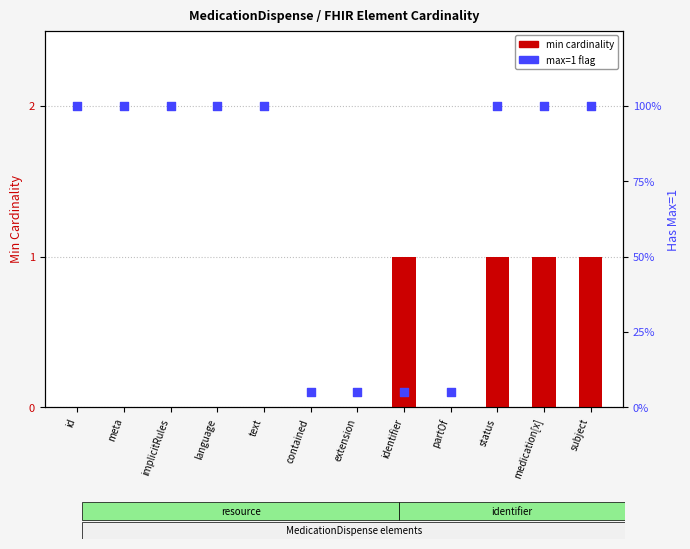

What are all the series names shown in the legend?

min cardinality, max=1 flag